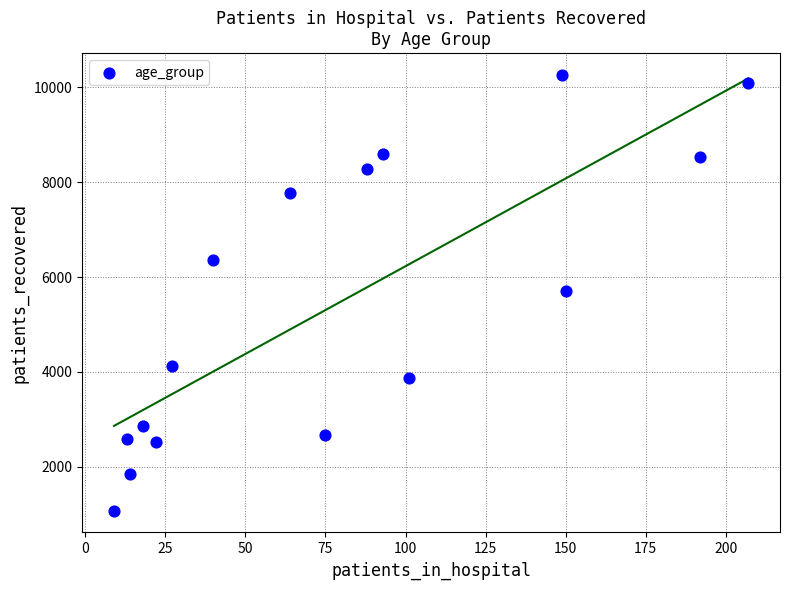

What is the range of Y values (max minus min)?

9187